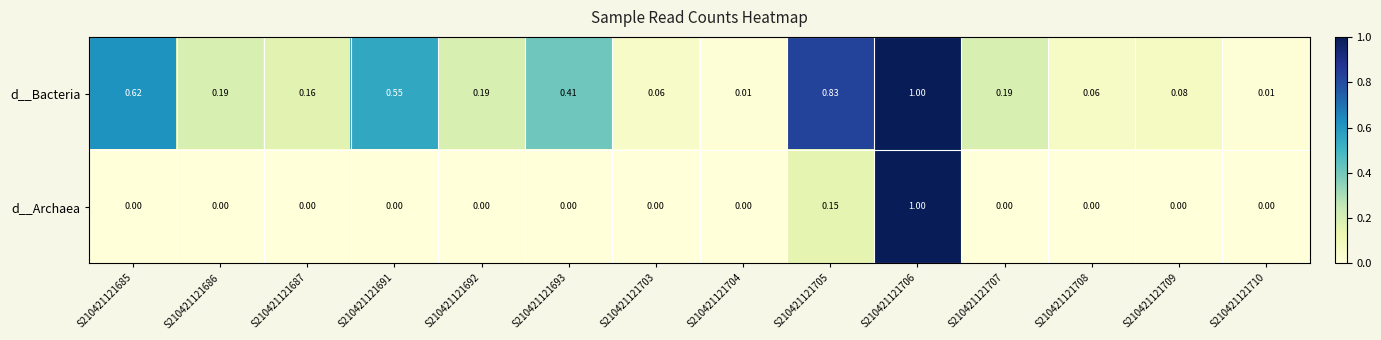

Which series has the widest spread of values?

d__Archaea